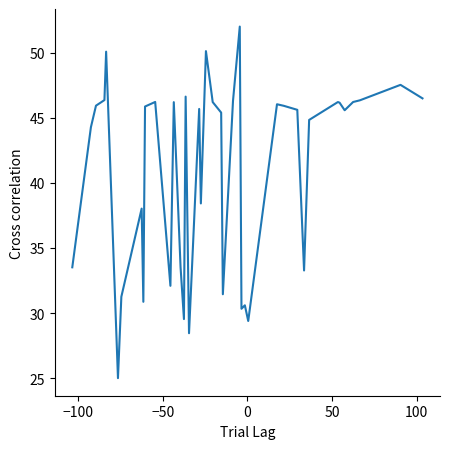

How many values exceed 45?

23